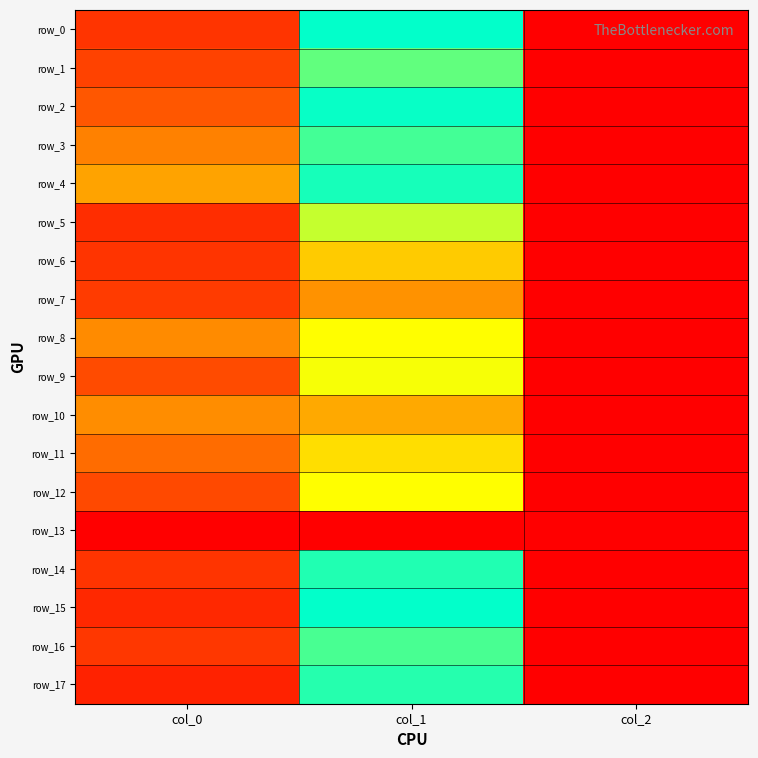

What is the sum of the row_0 values at col_0 and col_1?

1744.5